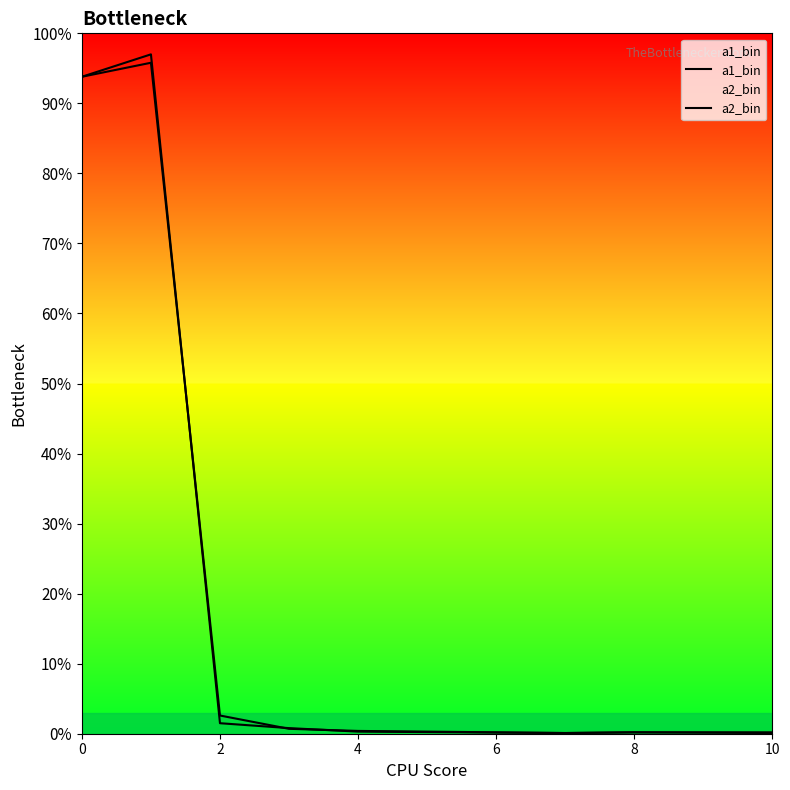

List the series in order of their peak value, highest first.

a1_bin, a2_bin